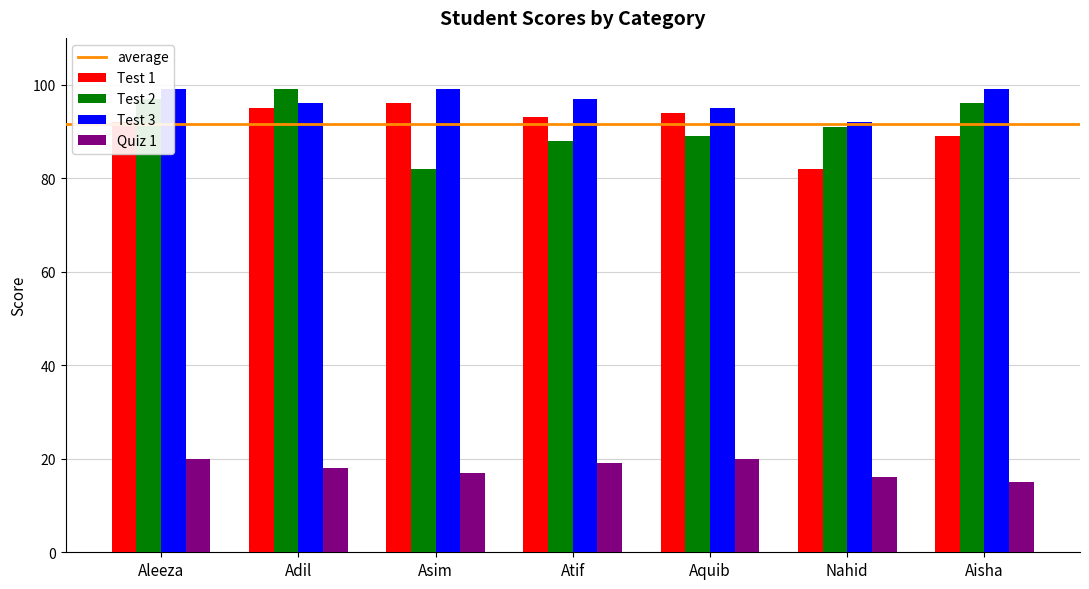

What is the approximate value of Quiz 1 at Aisha?

15